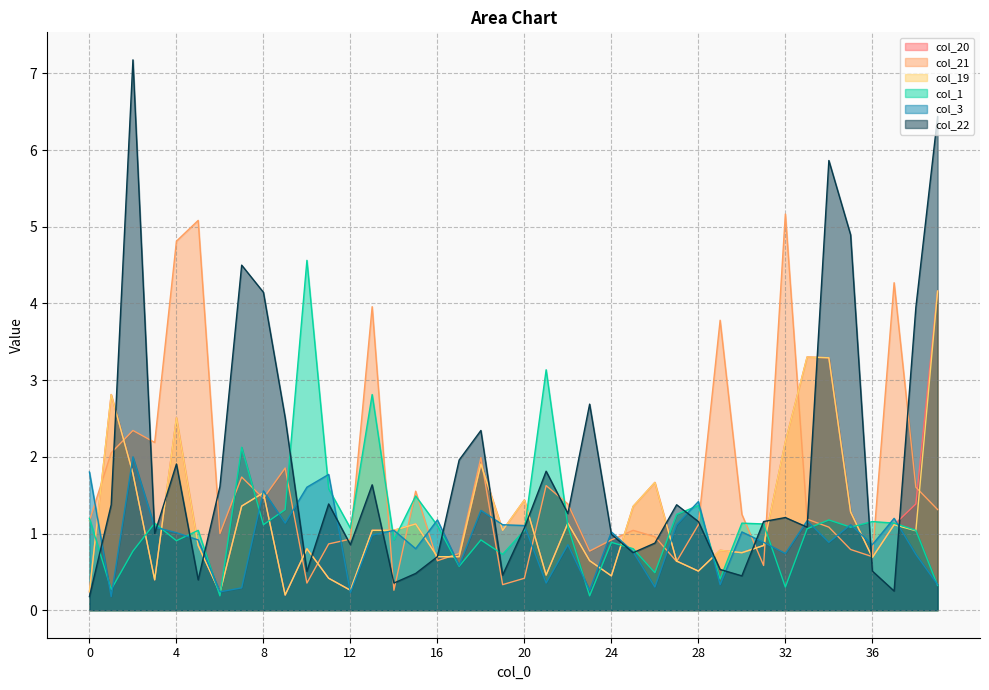

Where is the first local maximum for col_22?

2